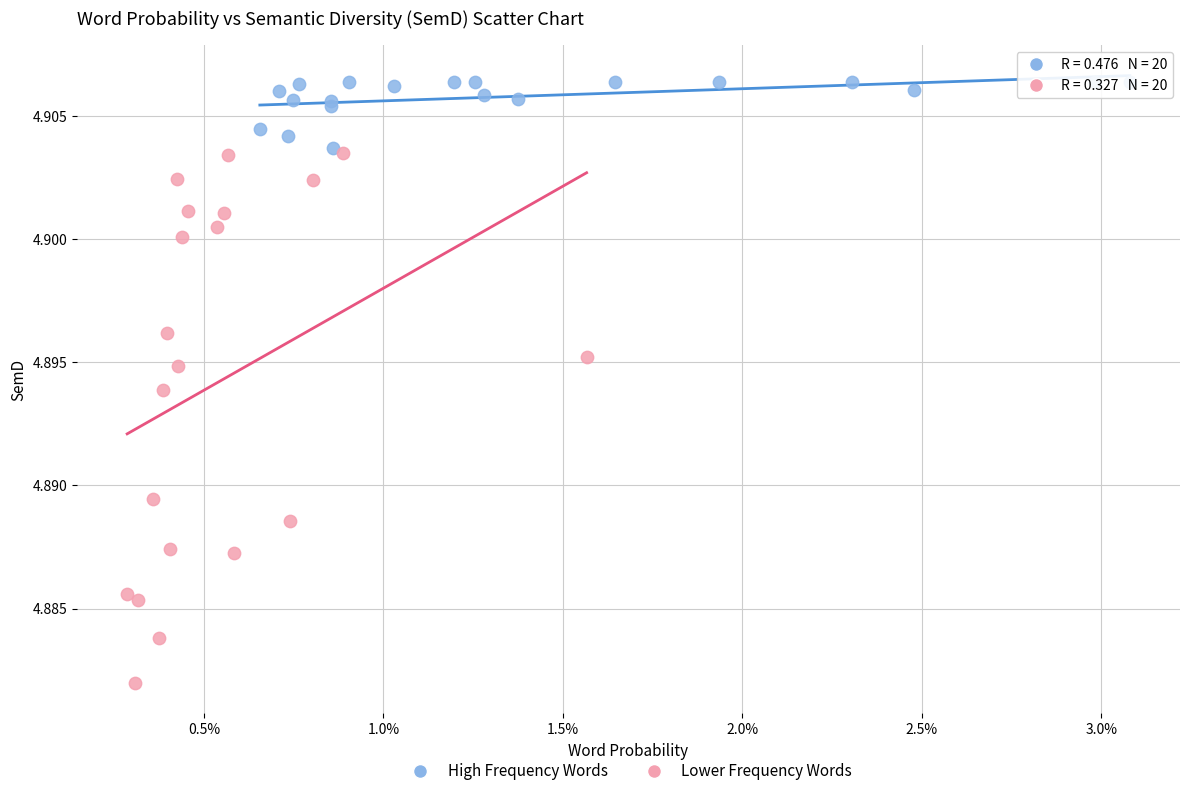

Which series has the widest spread of Y values?

Lower Frequency Words